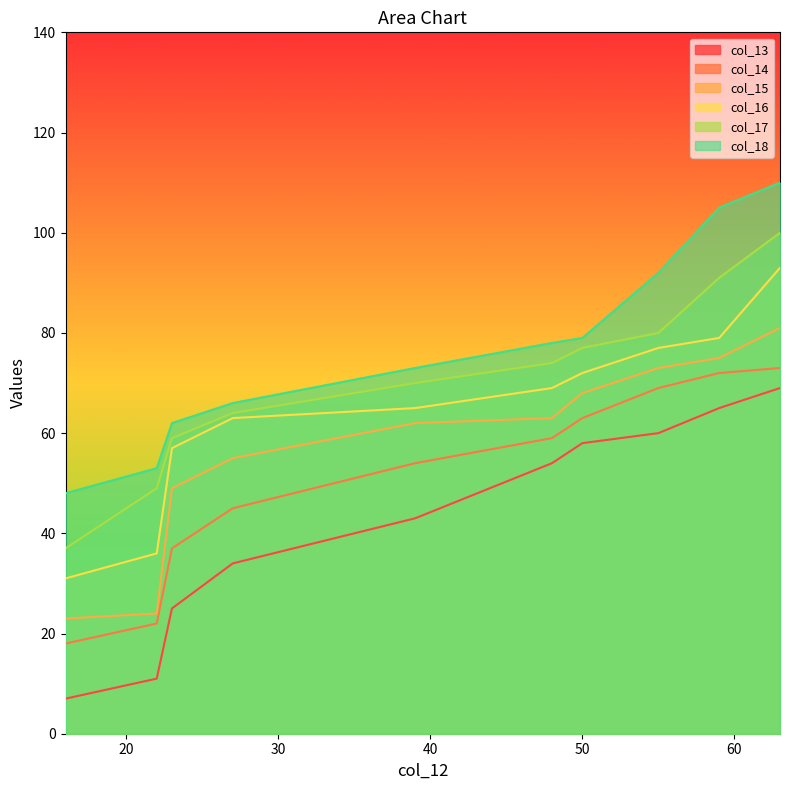

What are all the series names shown in the legend?

col_13, col_14, col_15, col_16, col_17, col_18